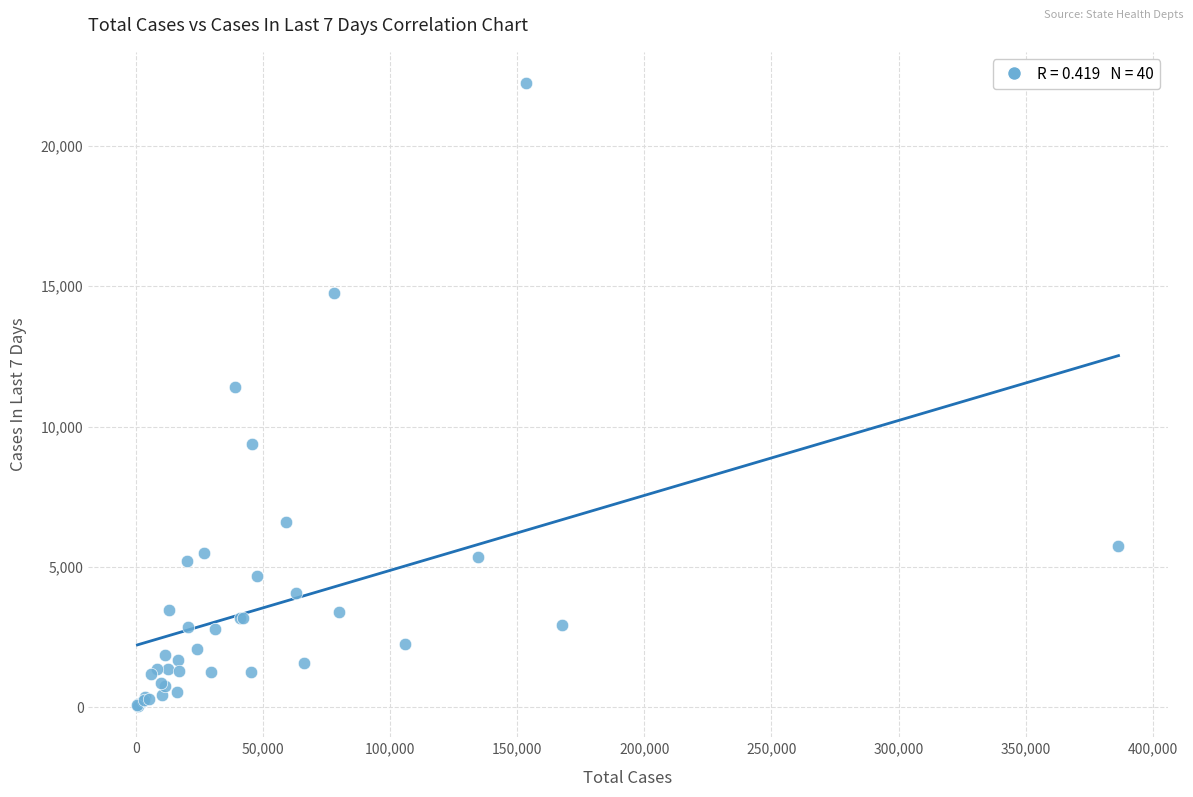

What Y value in the scatter plot is closest to 11139?

11419